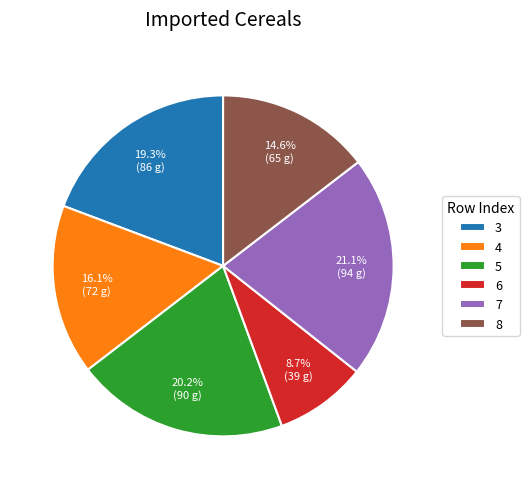

What is the total percentage of 3 and 6?

28.0%